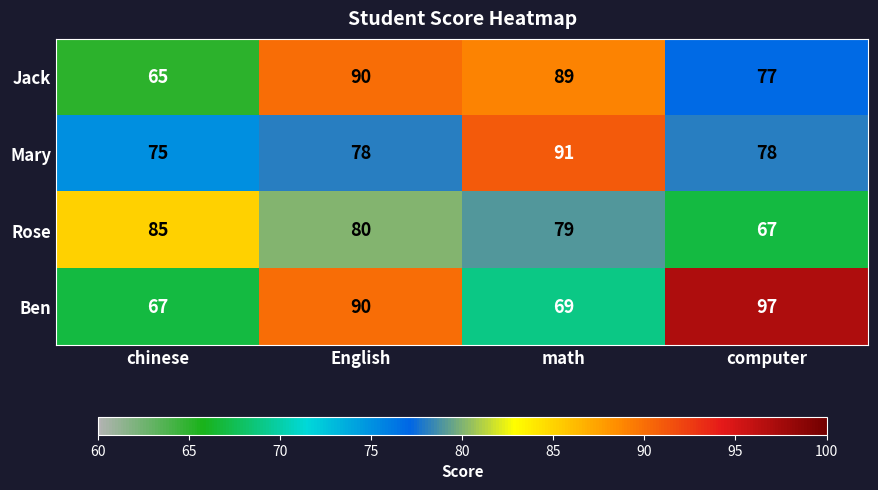

Which series has the widest spread of values?

Ben